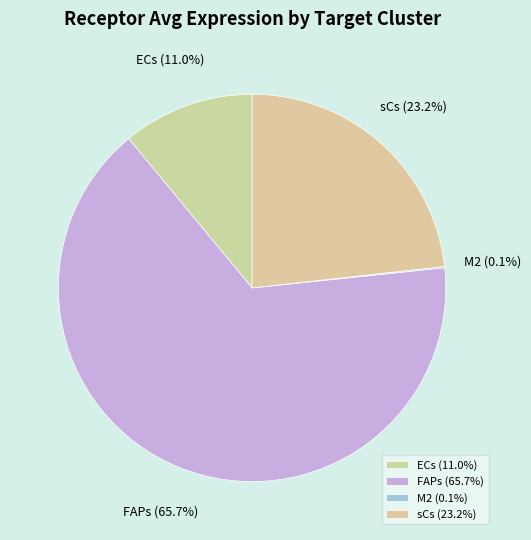

To the nearest percent, what is the difference between the largest and smallest slice percentages?

66%